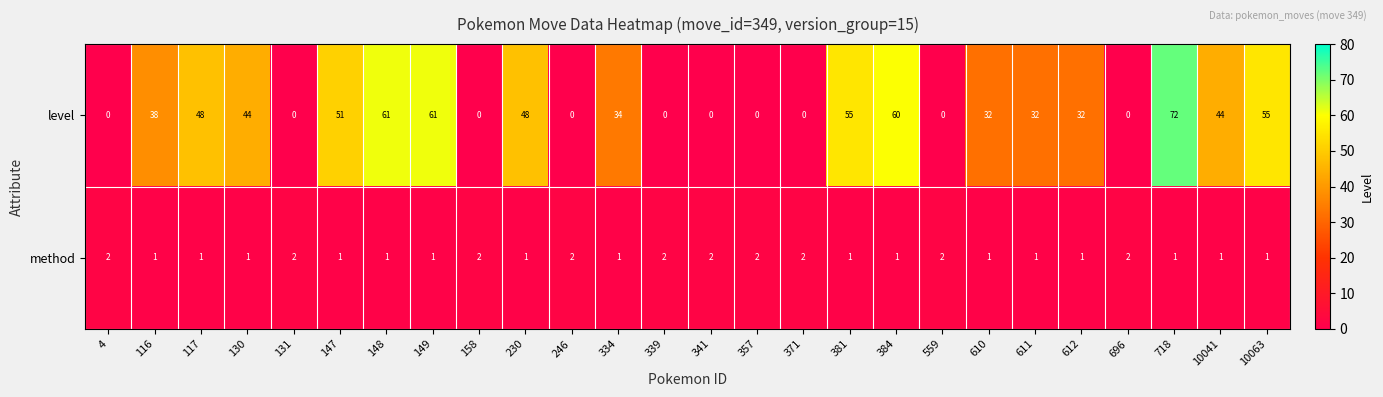

Is it true that method equals 1 at 148?

True